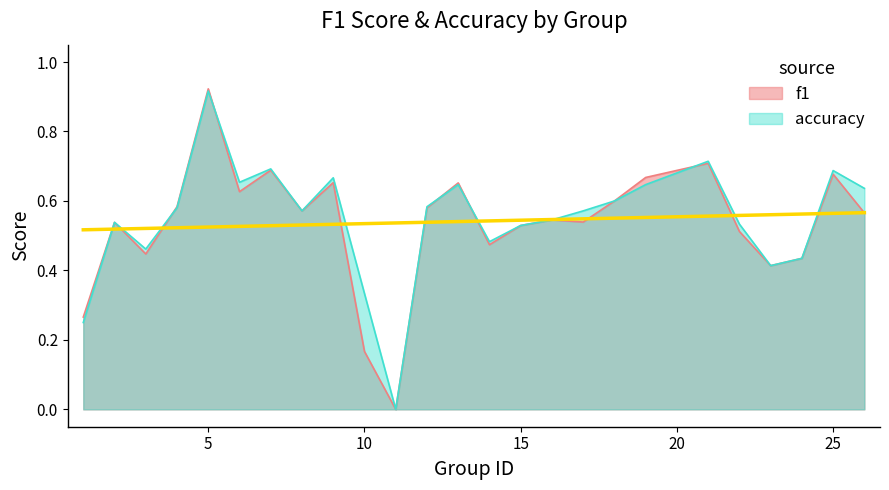

How many interior local peaks does the f1 series have?

8